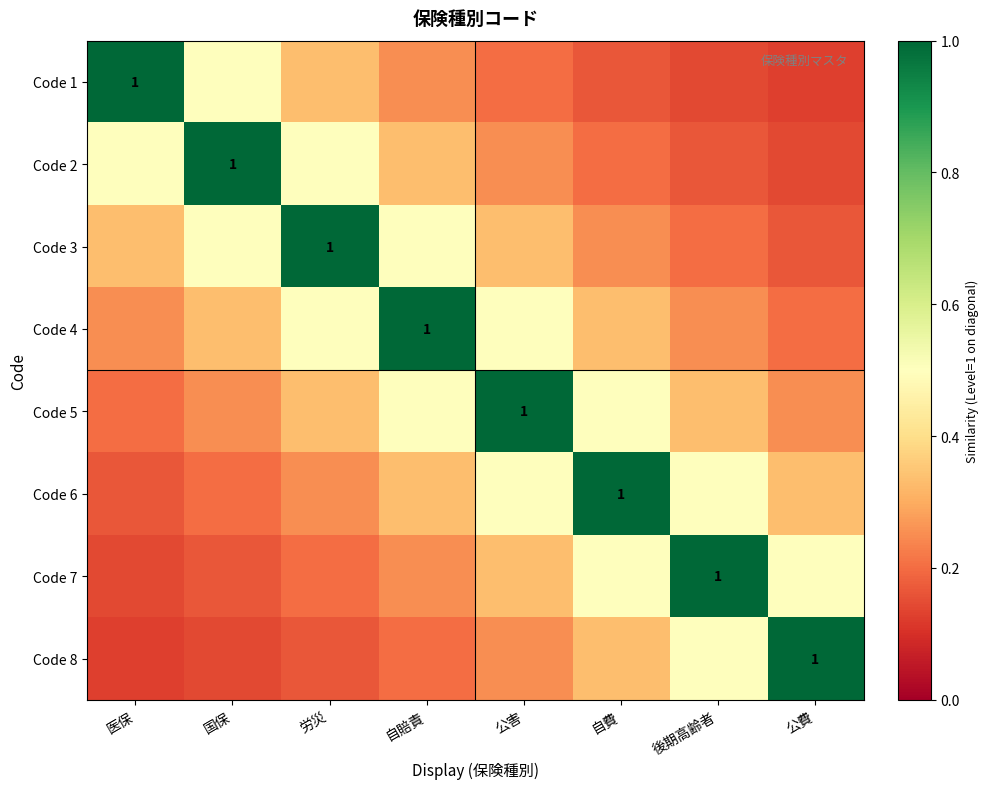

Which series has the largest total across all categories?

Code 4